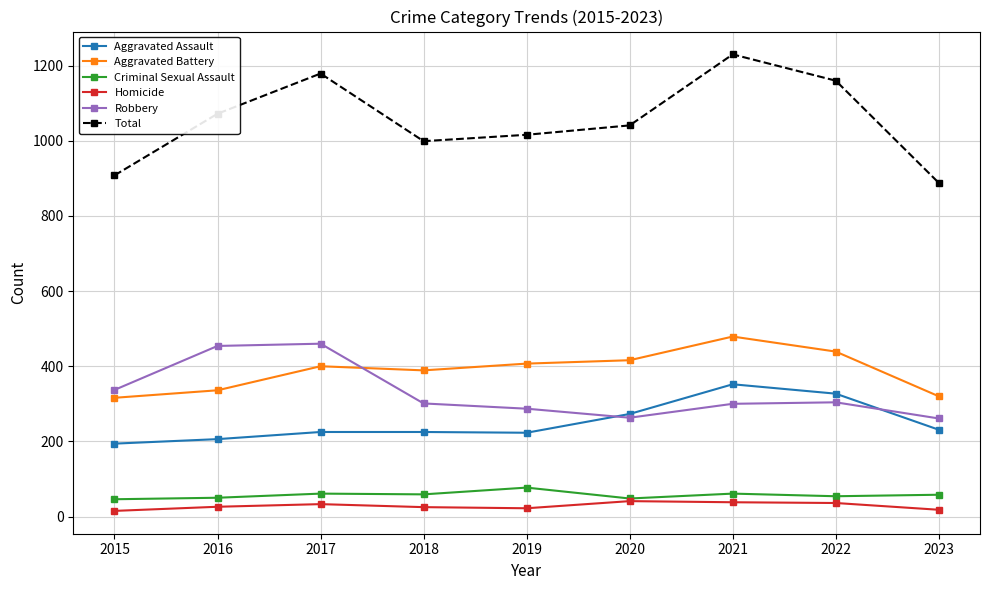

What is the difference between the highest and lowest values at 2021?

1192